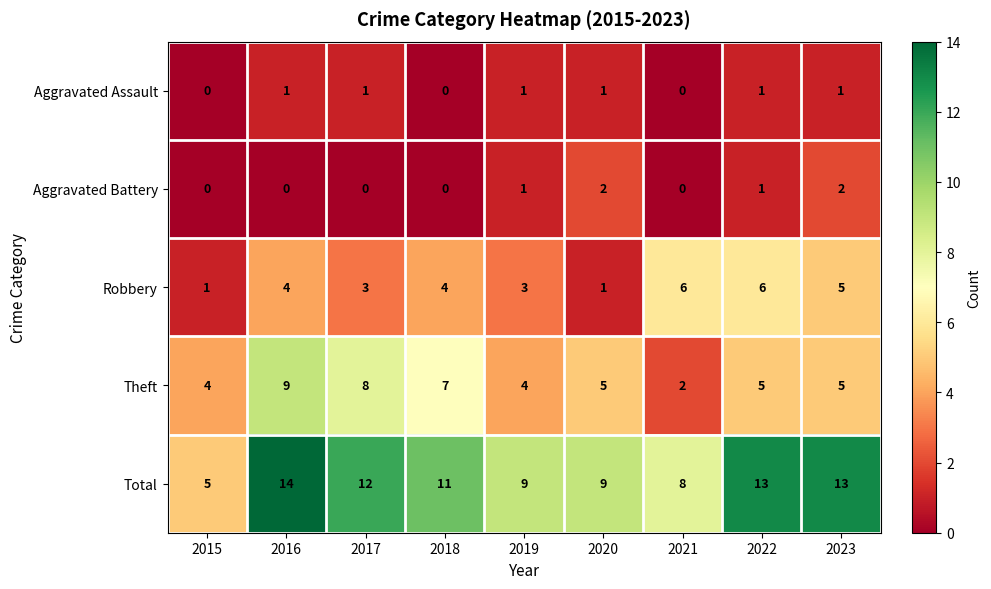

Which series has the largest range (max minus min)?

Total